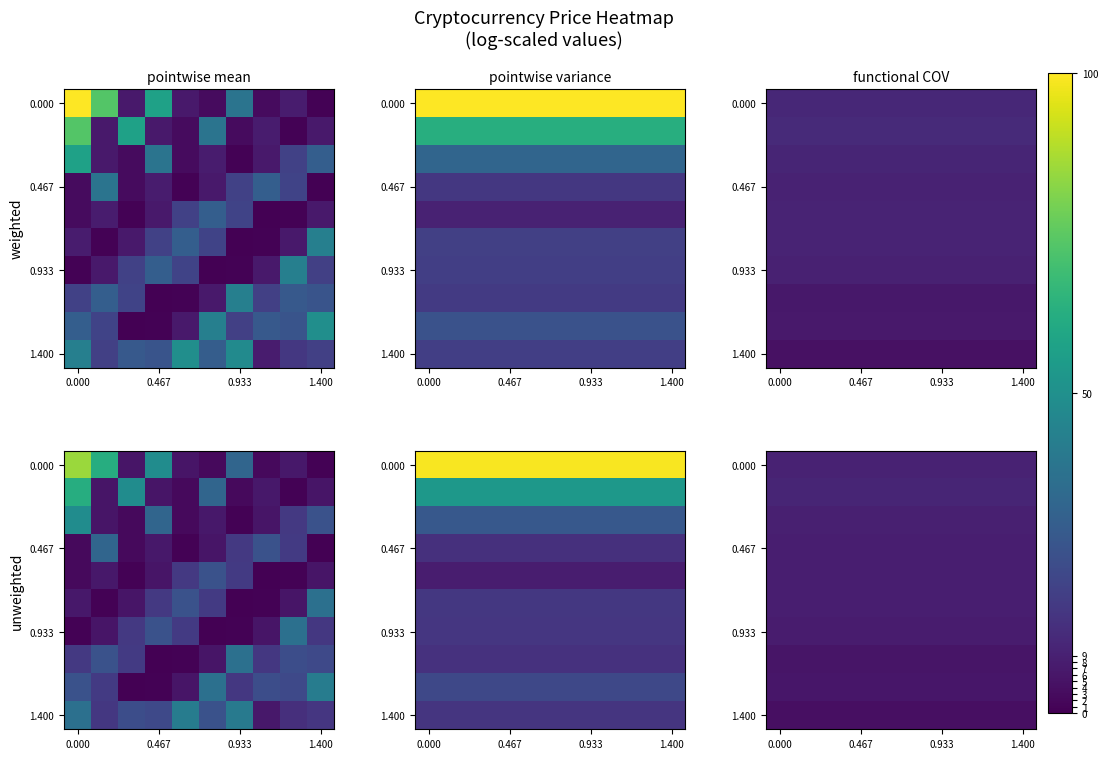

What is the spread (max minus min) of values at 0.467?

0.6